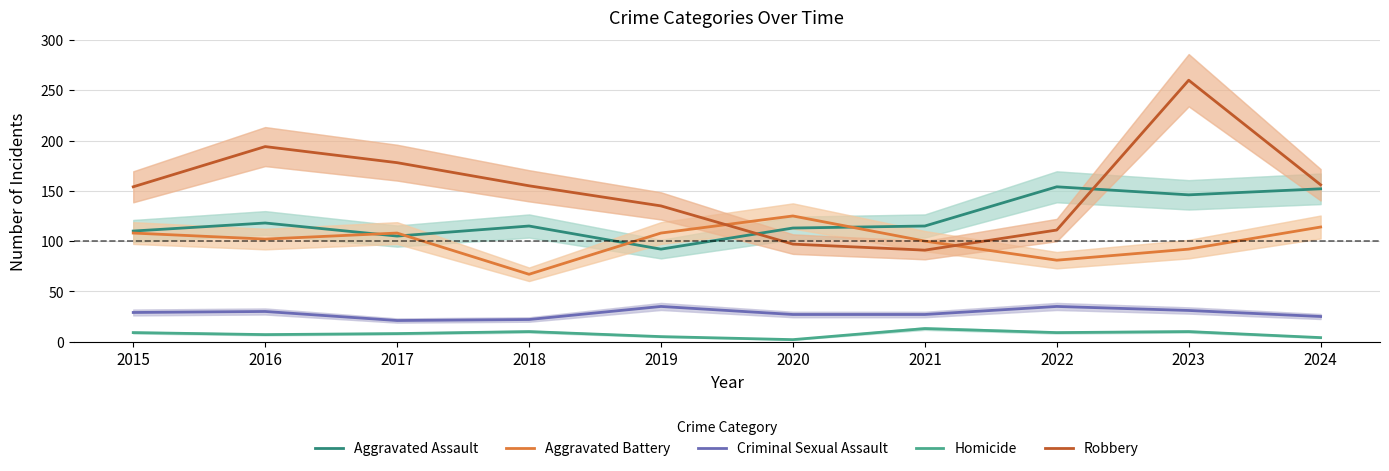

Does the chart display data point markers on the line(s)?

No